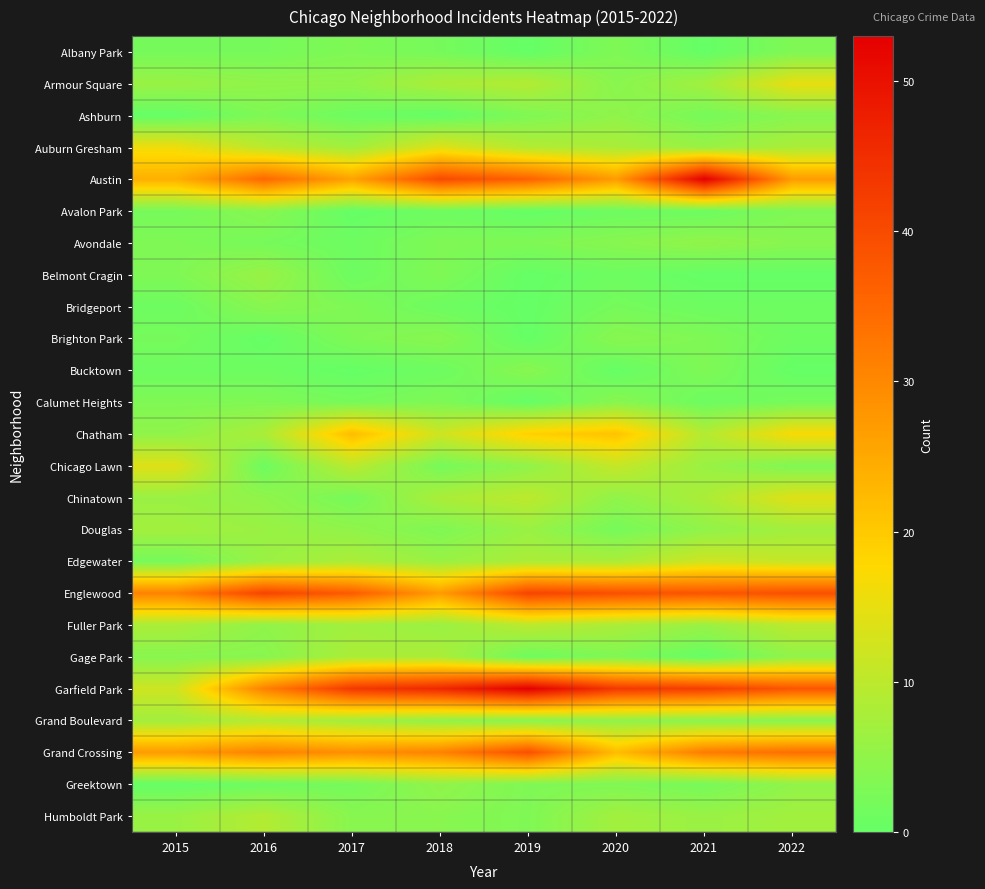

Reading right to left, transcribe all the data shown in this chart.

Albany Park: 2022=3	2021=0	2020=3	2019=0	2018=2	2017=3	2016=2	2015=2
Armour Square: 2022=15	2021=7	2020=4	2019=9	2018=8	2017=5	2016=5	2015=6
Ashburn: 2022=4	2021=2	2020=5	2019=3	2018=0	2017=1	2016=3	2015=0
Auburn Gresham: 2022=8	2021=6	2020=8	2019=9	2018=14	2017=7	2016=10	2015=16
Austin: 2022=27	2021=53	2020=27	2019=36	2018=40	2017=26	2016=35	2015=24
Avalon Park: 2022=3	2021=1	2020=1	2019=0	2018=1	2017=0	2016=4	2015=2
Avondale: 2022=4	2021=5	2020=4	2019=3	2018=3	2017=1	2016=2	2015=3
Belmont Cragin: 2022=0	2021=0	2020=1	2019=0	2018=3	2017=1	2016=6	2015=3
Bridgeport: 2022=1	2021=1	2020=2	2019=0	2018=1	2017=3	2016=4	2015=1
Brighton Park: 2022=1	2021=3	2020=4	2019=0	2018=4	2017=3	2016=0	2015=2
Bucktown: 2022=0	2021=3	2020=0	2019=4	2018=1	2017=0	2016=1	2015=1
Calumet Heights: 2022=2	2021=1	2020=4	2019=0	2018=3	2017=2	2016=3	2015=3
Chatham: 2022=17	2021=9	2020=21	2019=19	2018=12	2017=22	2016=8	2015=5
Chicago Lawn: 2022=3	2021=6	2020=11	2019=5	2018=2	2017=10	2016=1	2015=14
Chinatown: 2022=14	2021=8	2020=5	2019=10	2018=8	2017=2	2016=5	2015=6
Douglas: 2022=7	2021=5	2020=2	2019=6	2018=3	2017=5	2016=6	2015=7
Edgewater: 2022=11	2021=12	2020=8	2019=8	2018=6	2017=8	2016=6	2015=2
Englewood: 2022=39	2021=38	2020=39	2019=41	2018=27	2017=37	2016=41	2015=31
Fuller Park: 2022=10	2021=6	2020=8	2019=10	2018=6	2017=7	2016=5	2015=8
Gage Park: 2022=5	2021=0	2020=3	2019=1	2018=8	2017=8	2016=4	2015=4
Garfield Park: 2022=38	2021=42	2020=43	2019=53	2018=46	2017=43	2016=31	2015=12
Grand Boulevard: 2022=4	2021=4	2020=5	2019=4	2018=5	2017=7	2016=9	2015=7
Grand Crossing: 2022=34	2021=32	2020=22	2019=39	2018=31	2017=29	2016=31	2015=27
Greektown: 2022=5	2021=2	2020=3	2019=3	2018=5	2017=2	2016=1	2015=0
Humboldt Park: 2022=7	2021=6	2020=7	2019=3	2018=4	2017=4	2016=9	2015=6